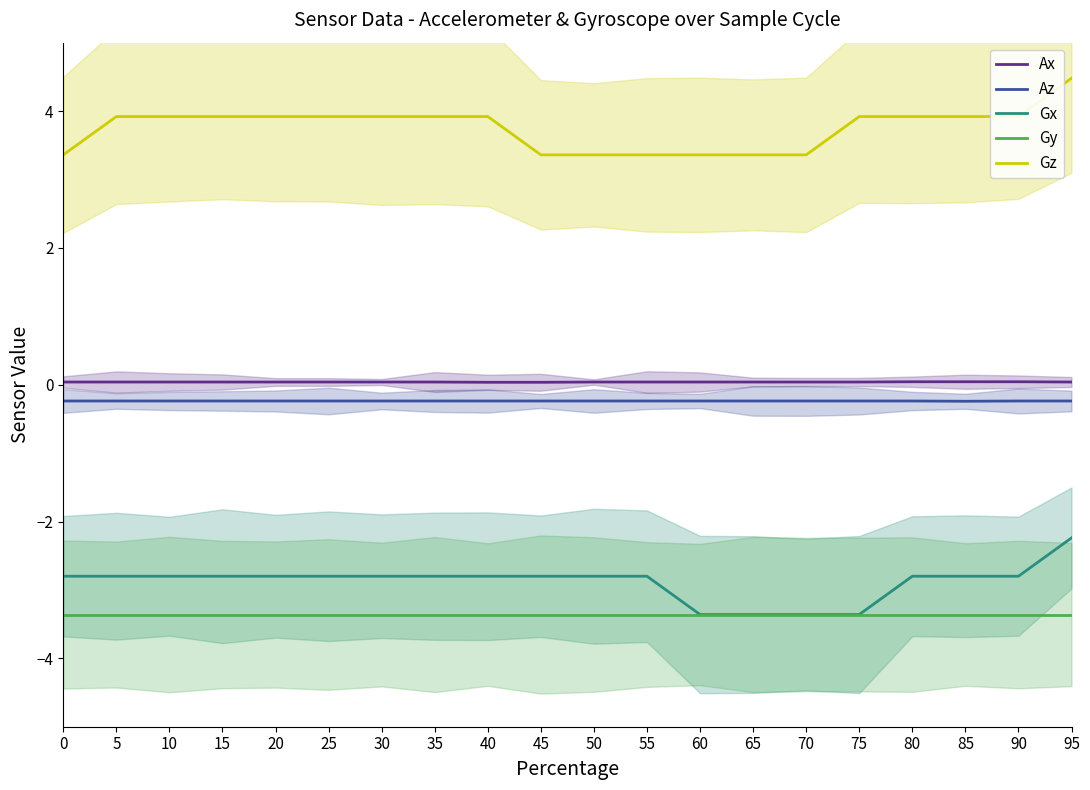

Reading left to right, extract all data points from this chart.

Ax: 0.0	0.0	0.0	0.0	0.0	0.0	0.0	0.0	0.0	0.0	0.0	0.0	0.0	0.0	0.0	0.0	0.0	0.0	0.0	0.0
Az: -0.2	-0.2	-0.2	-0.2	-0.2	-0.2	-0.2	-0.2	-0.2	-0.2	-0.2	-0.2	-0.2	-0.2	-0.2	-0.2	-0.2	-0.2	-0.2	-0.2
Gx: -2.8	-2.8	-2.8	-2.8	-2.8	-2.8	-2.8	-2.8	-2.8	-2.8	-2.8	-2.8	-3.4	-3.4	-3.4	-3.4	-2.8	-2.8	-2.8	-2.2
Gy: -3.4	-3.4	-3.4	-3.4	-3.4	-3.4	-3.4	-3.4	-3.4	-3.4	-3.4	-3.4	-3.4	-3.4	-3.4	-3.4	-3.4	-3.4	-3.4	-3.4
Gz: 3.4	3.9	3.9	3.9	3.9	3.9	3.9	3.9	3.9	3.4	3.4	3.4	3.4	3.4	3.4	3.9	3.9	3.9	3.9	4.5